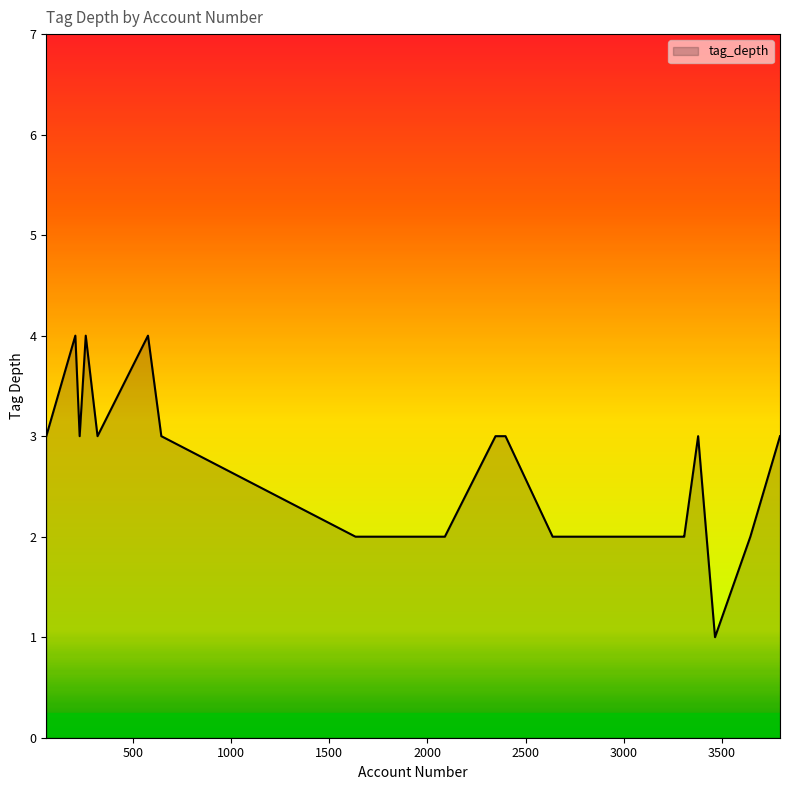

What is the greatest value displayed?

4